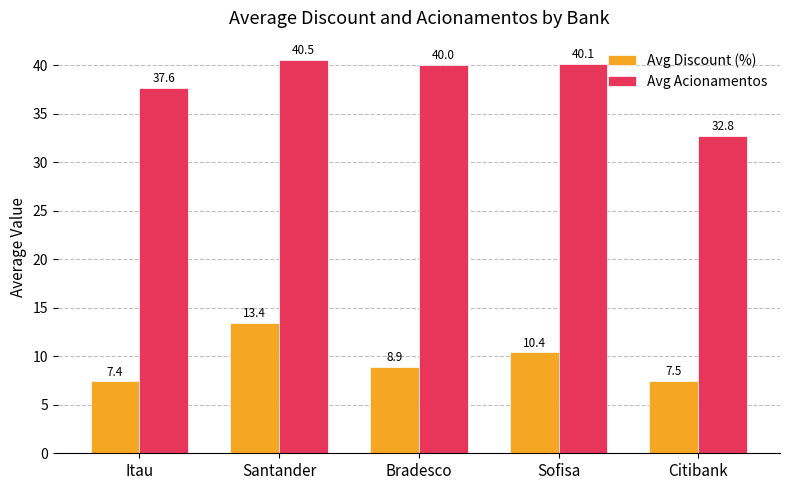

Is the value of Avg Discount (%) at Itau greater than the value of Avg Acionamentos at Santander?

No